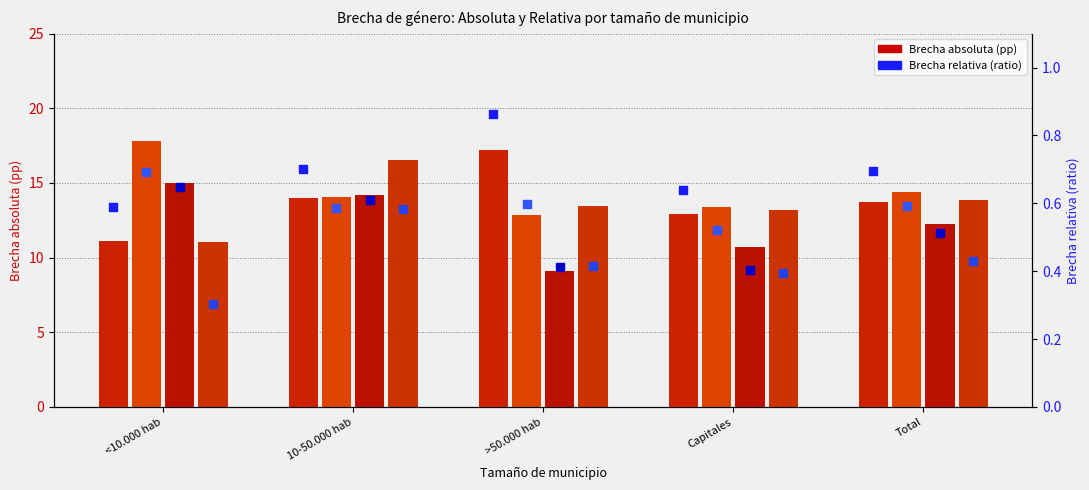

What is the total value across all series at Total?

54.2